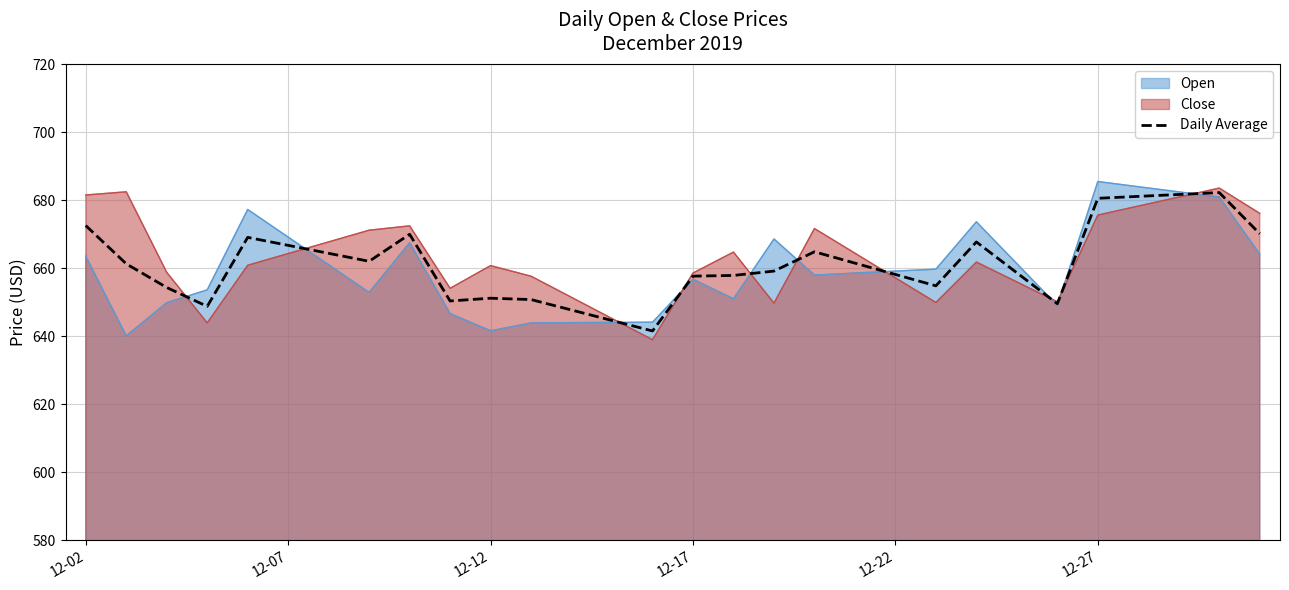

How many points are higher than both their immediate neighbors (excluding endpoints)?

6